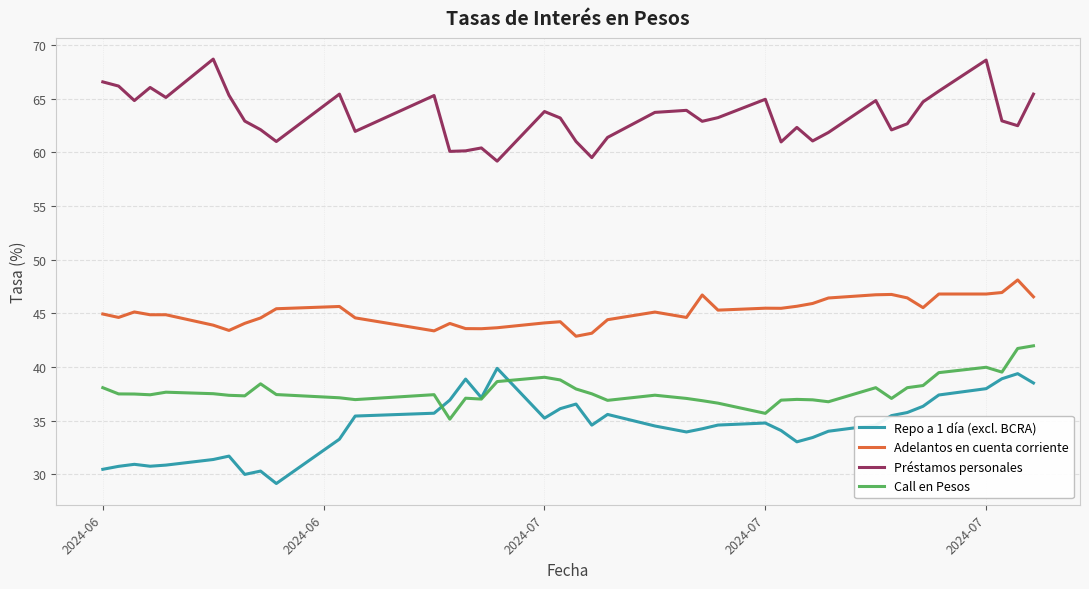

What is the greatest value displayed?

68.7